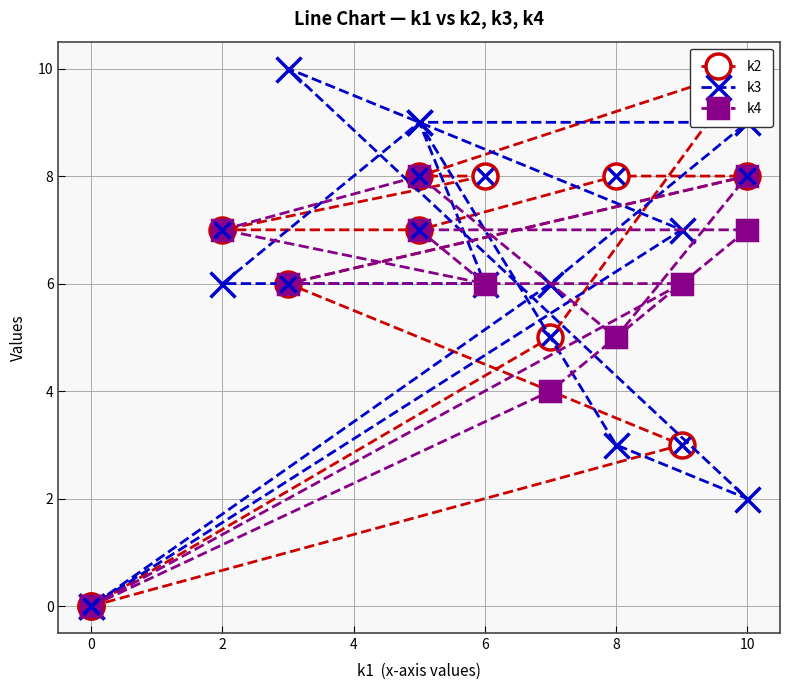

What is the highest value of the k3 series?

10